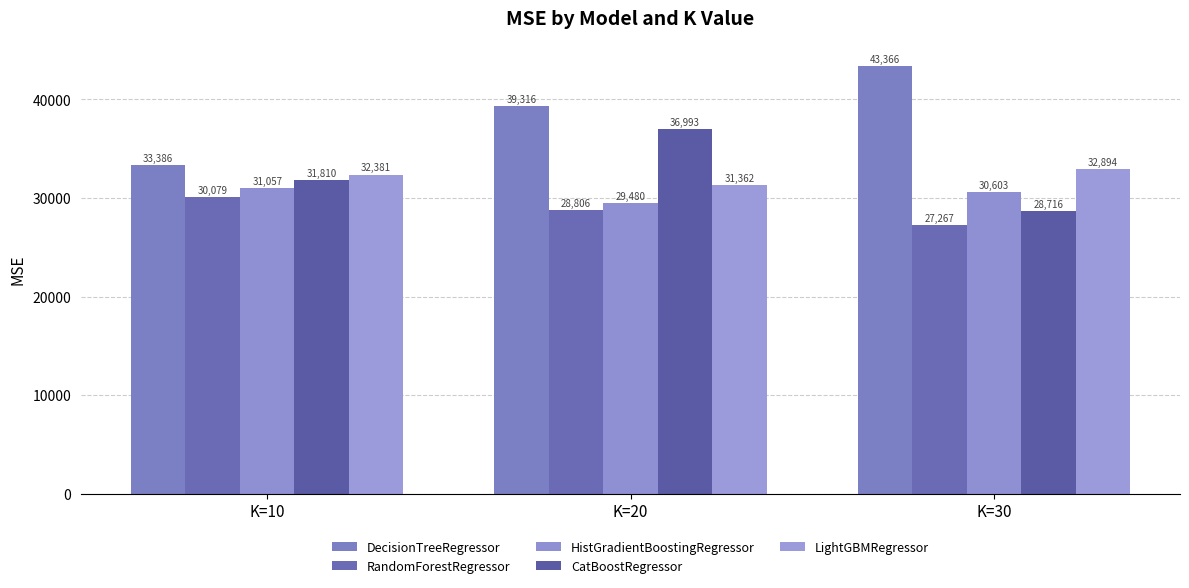

What is the minimum value for RandomForestRegressor?

27266.8